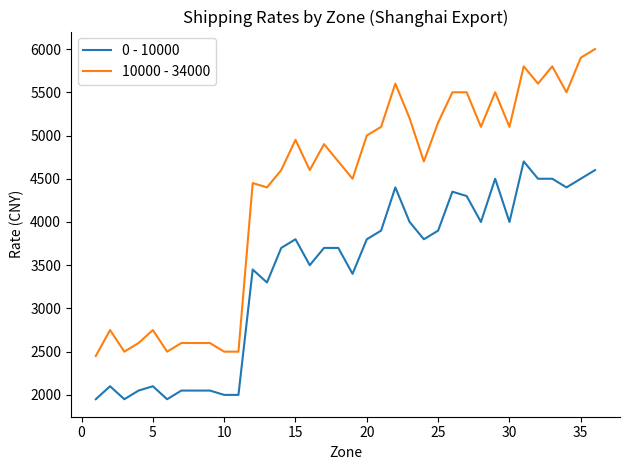

True or false: 10000 - 34000 and 0 - 10000 cross at least once.

False